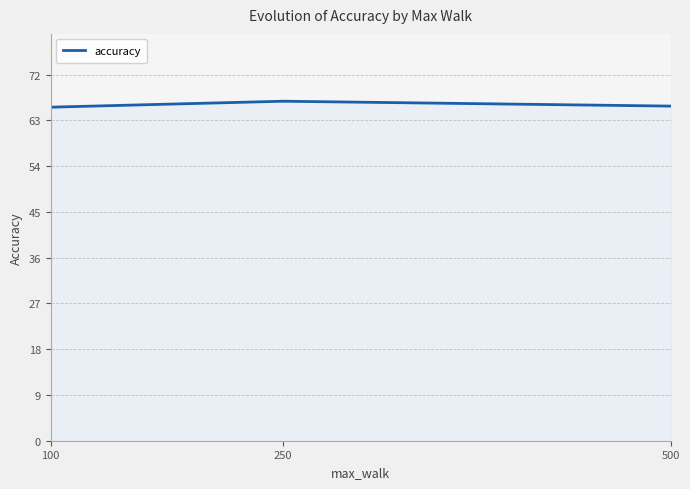

What is the change in value from 250 to 500?

-1.0